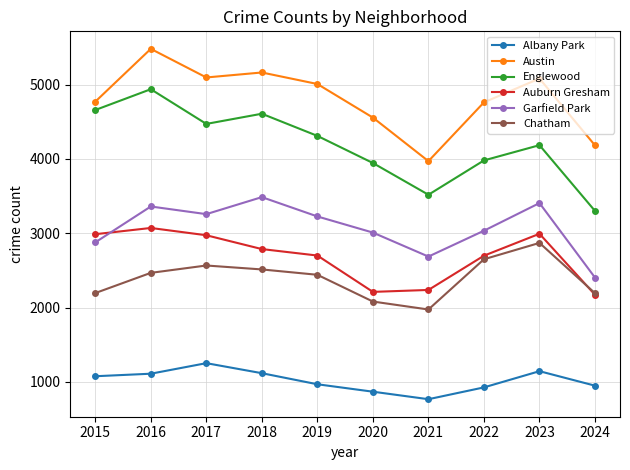

Which series has the widest spread of values?

Englewood